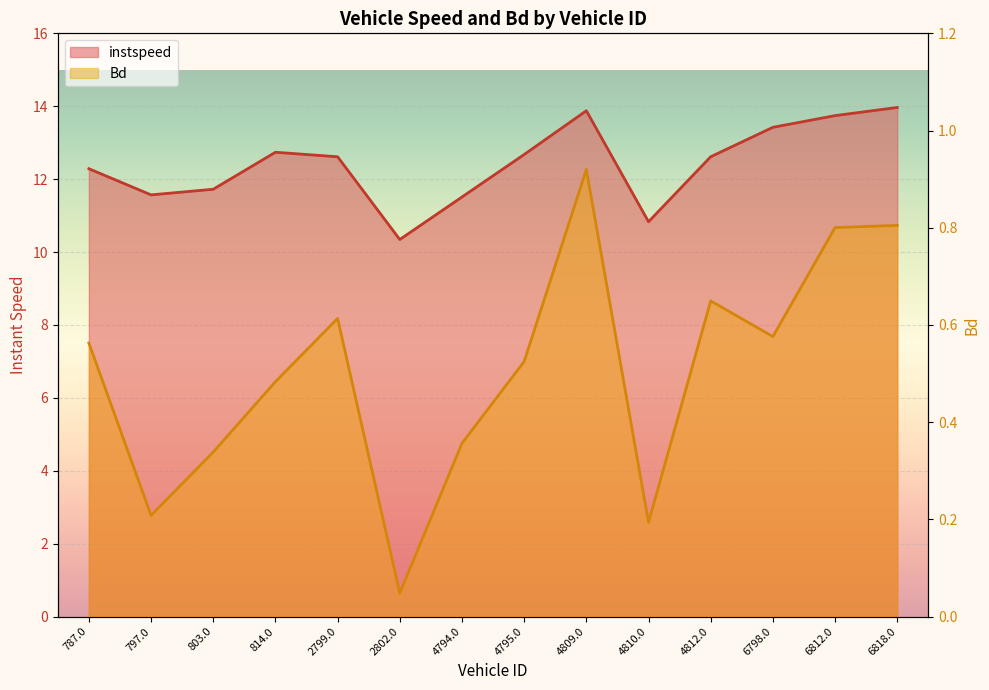

What is the sum of the instspeed values at 4812.0 and 2802.0?

23.0